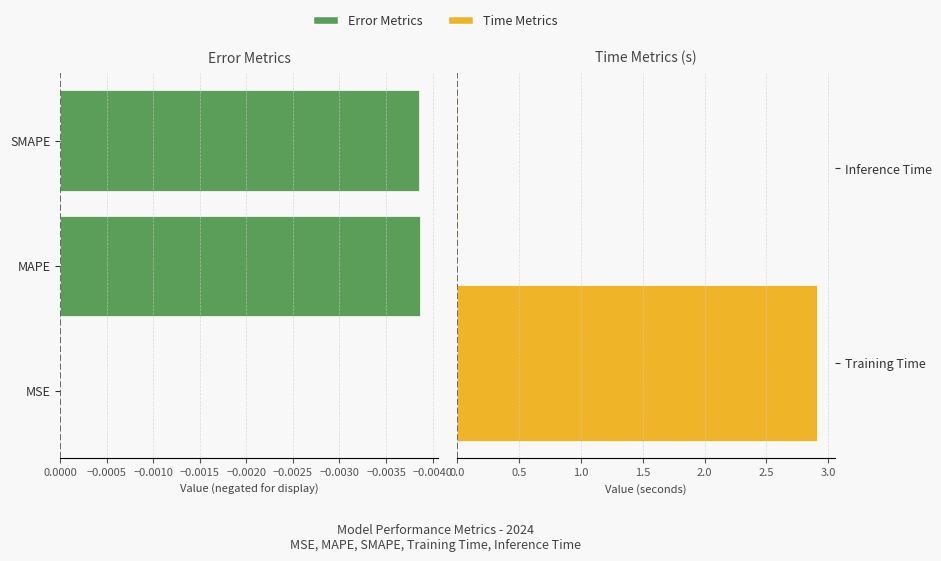

Reading left to right, extract all data points from this chart.

0.0	0.0	0.0	2.9	0.0